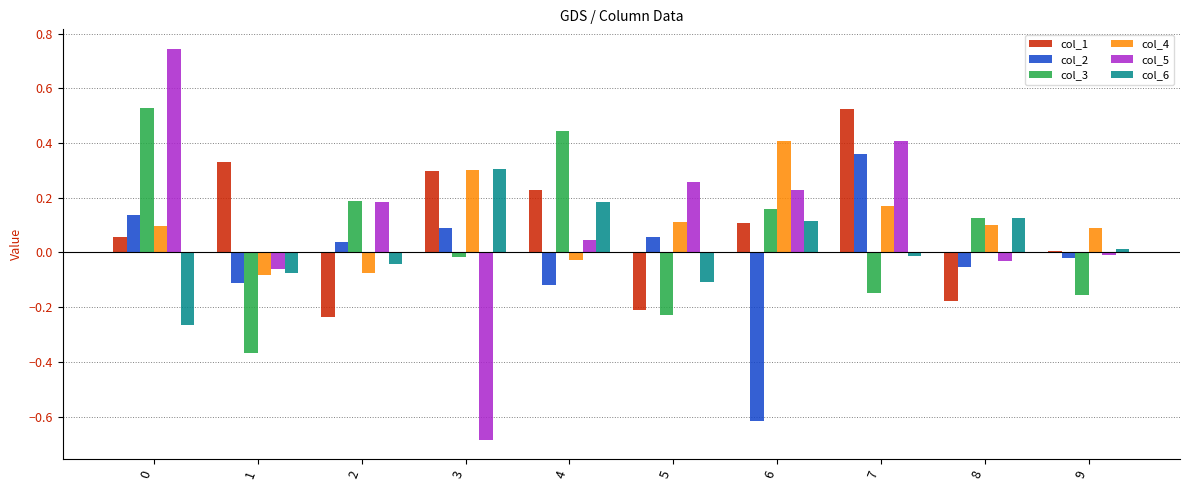

True or false: col_3 has a value of -0.3 at 5.

False